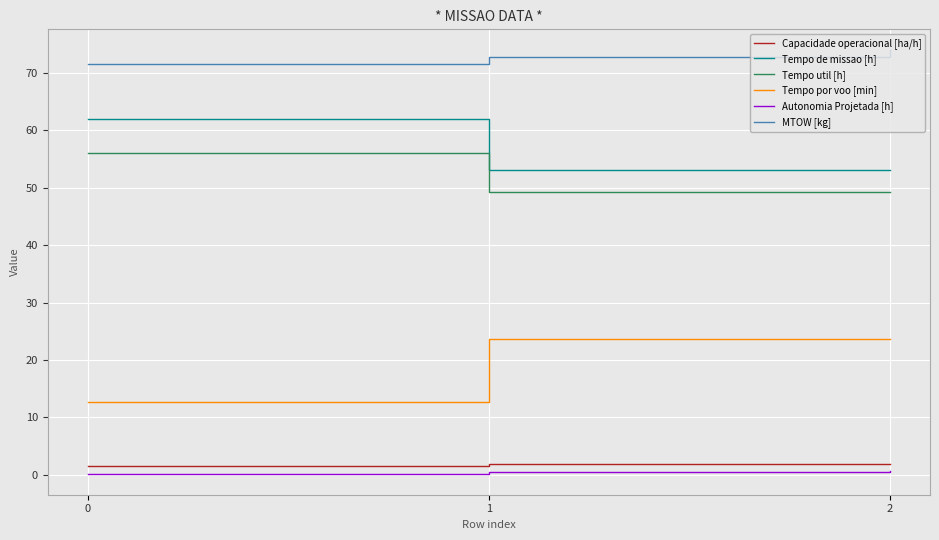

What is the difference between the MTOW [kg] values at 0 and 2?

2.4